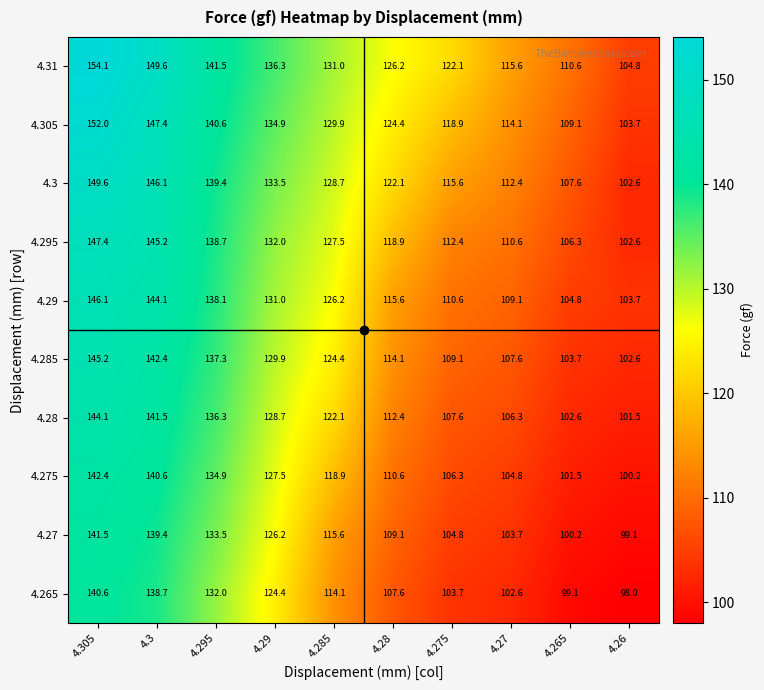

What is the total value across all series at 4.29?

1304.4